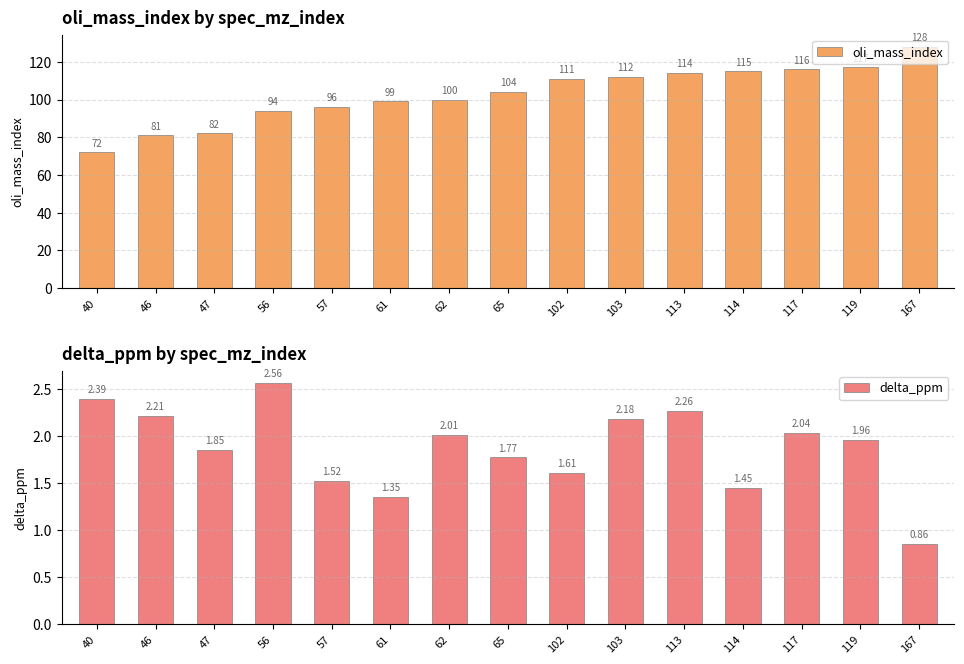

What is the greatest value displayed?

128.0